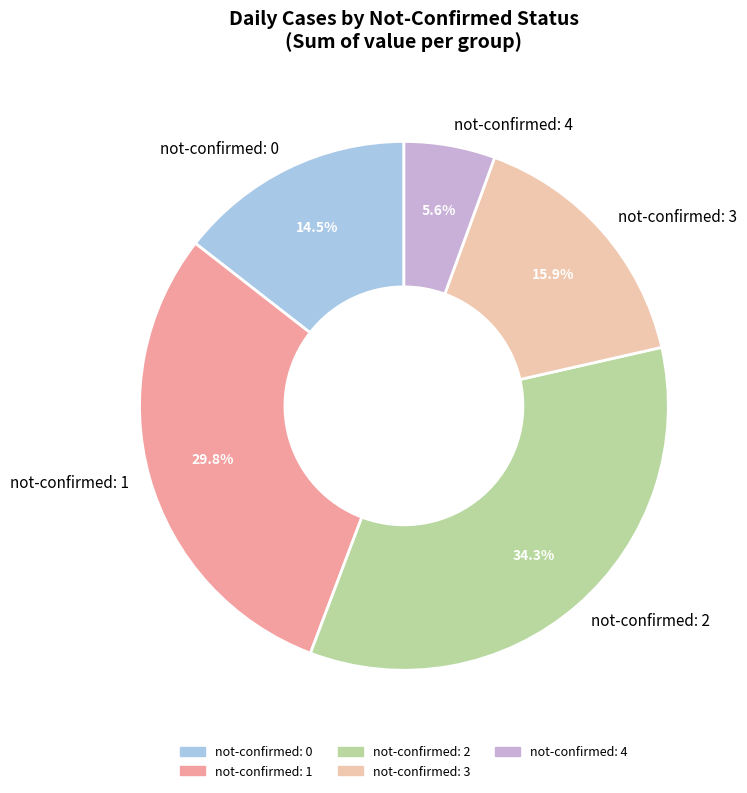

Approximately how many times larger is the value at not-confirmed: 3 compared to not-confirmed: 4?

2.8